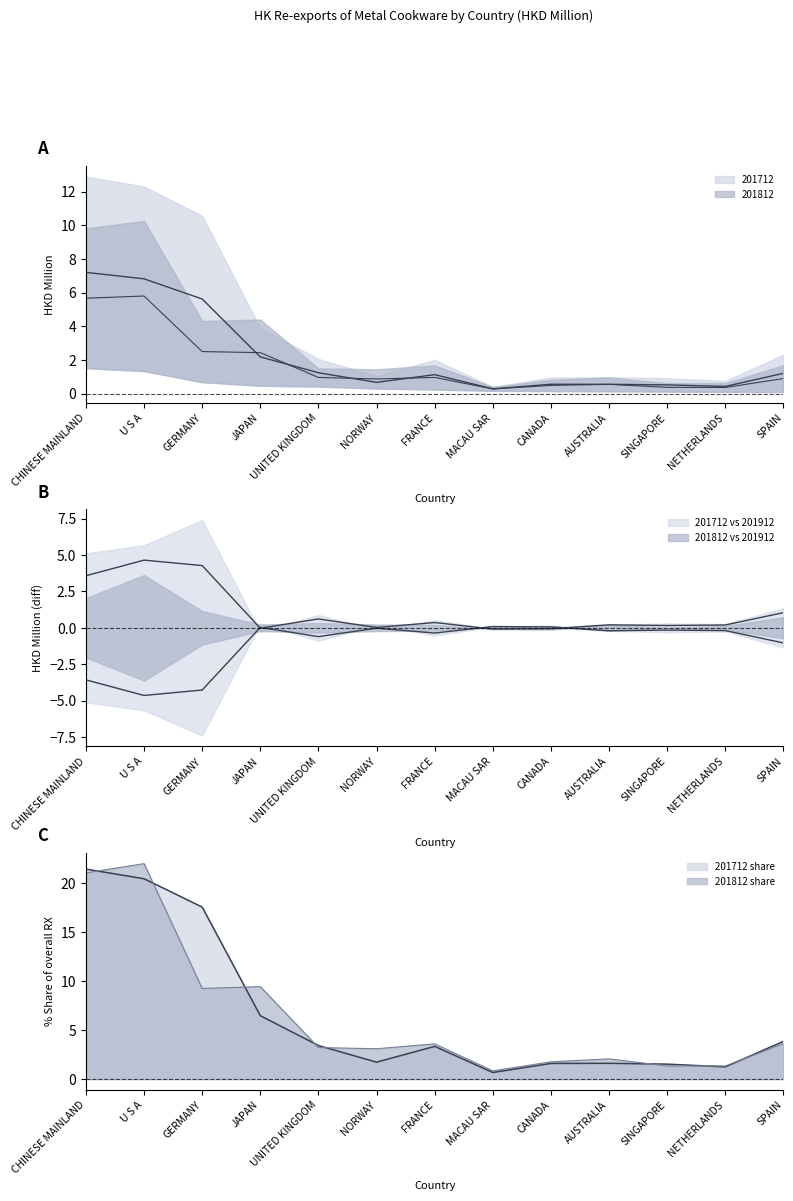

How many lines are shown in the chart?

4